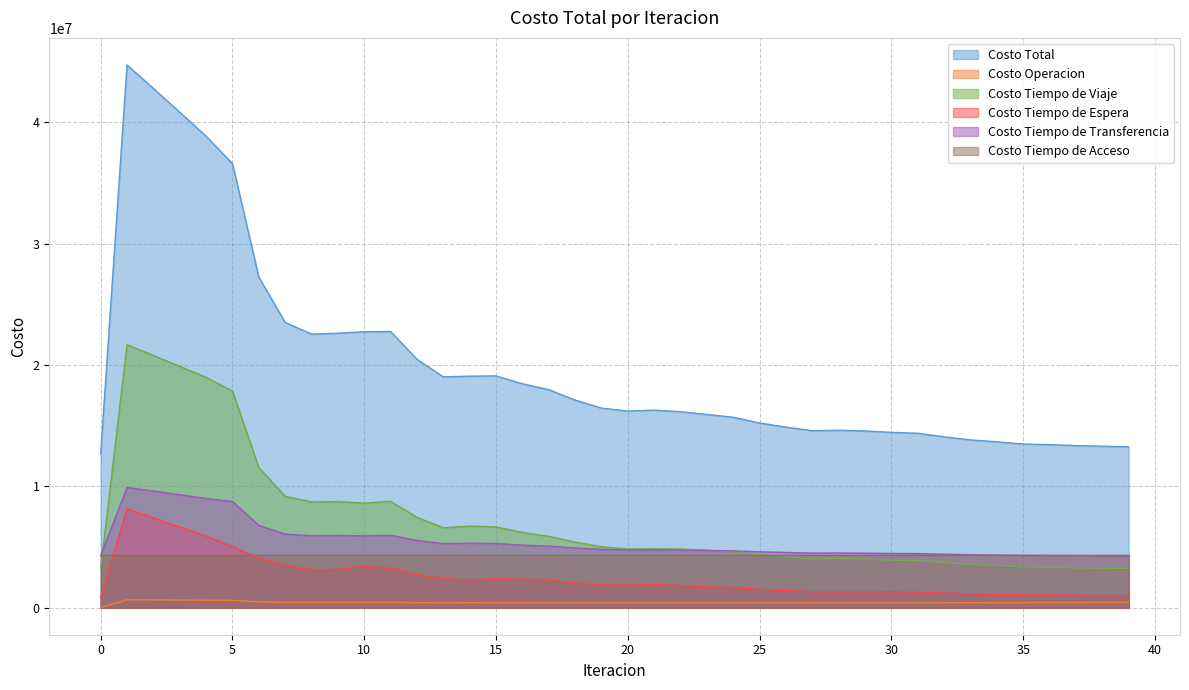

True or false: Costo Tiempo de Acceso and Costo Total cross at least once.

False